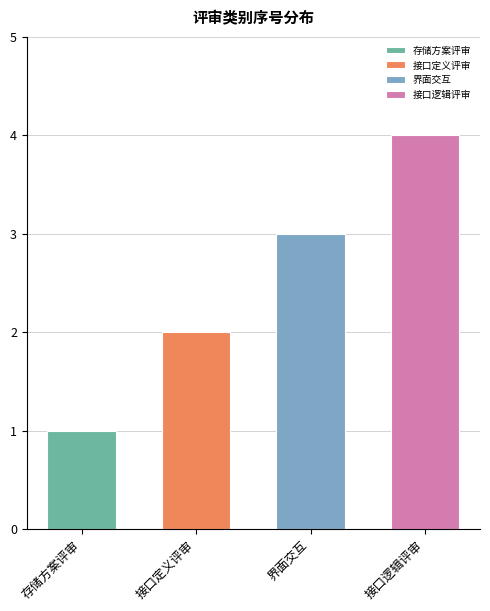

What is the sum of all values?

10